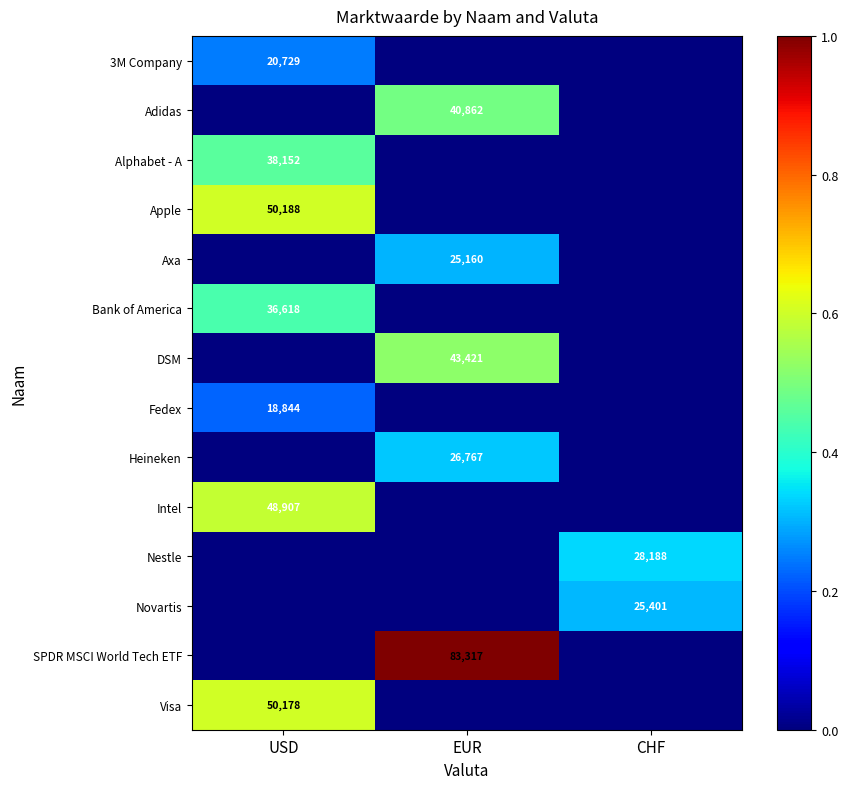

The Nestle series shows 43860 at CHF. True or false?

False